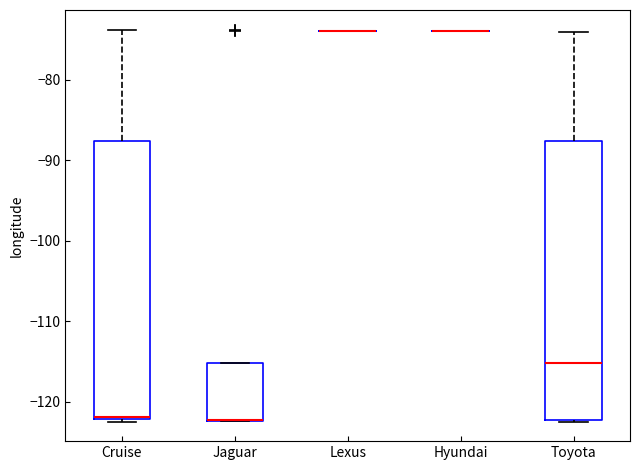

Reading left to right, read every box against the y-axis: the position of its median line, the range the box covers, and the ends of its whiskers. The values are not printed on the chart, so give them approximately, as read against the axis.

Cruise: median -122, box -122 to -88, whiskers -122 to -74
Jaguar: median -122 (drawn on the box's lower edge), box -122 to -115, whiskers -122 to -115
Lexus: box collapsed to a line at -74, whiskers -74 to -74
Hyundai: box collapsed to a line at -74, whiskers -74 to -74
Toyota: median -115, box -122 to -88, whiskers -122 to -74